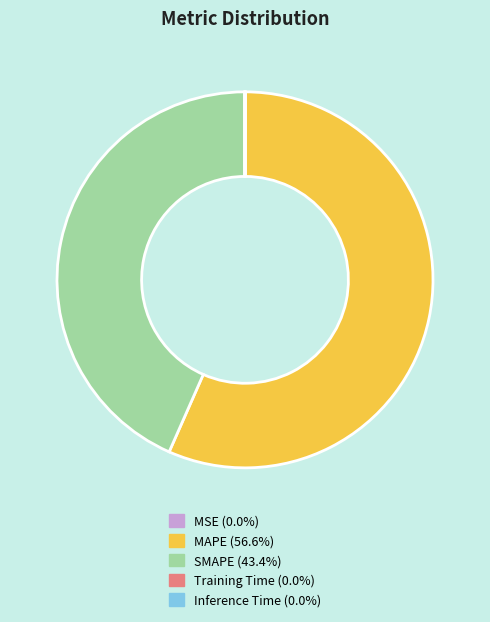

Approximately how many times larger is the value at SMAPE (43.4%) compared to MAPE (56.6%)?

0.8